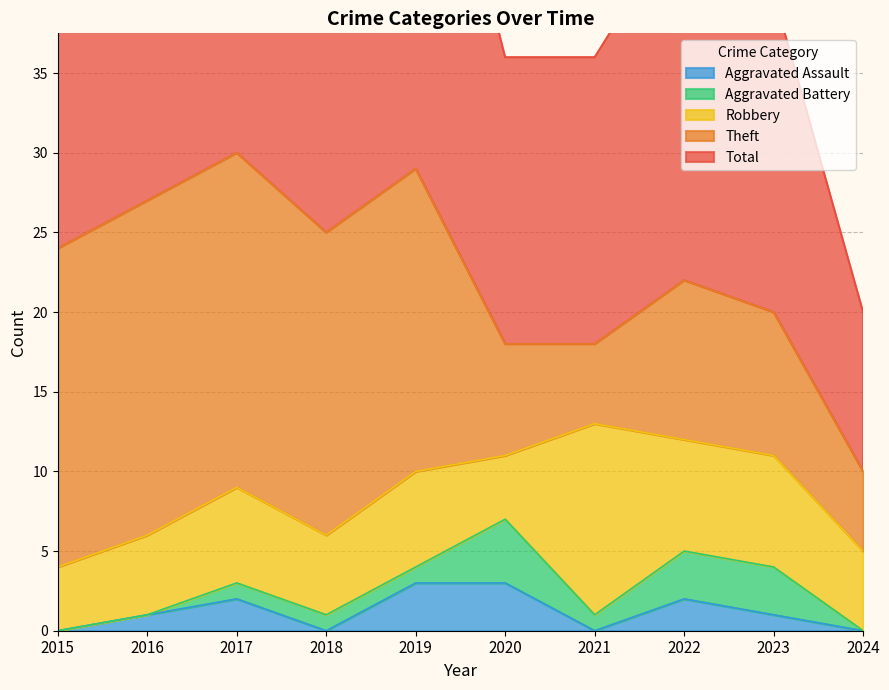

True or false: Aggravated Battery has a value of 2 at 2021.

False